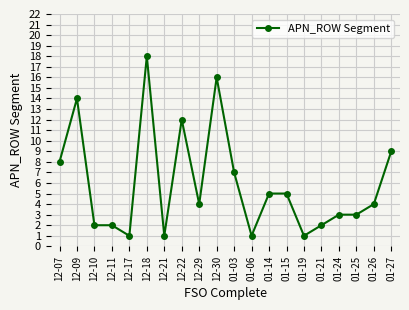

Between 12-22 and 01-19, which is larger?

12-22